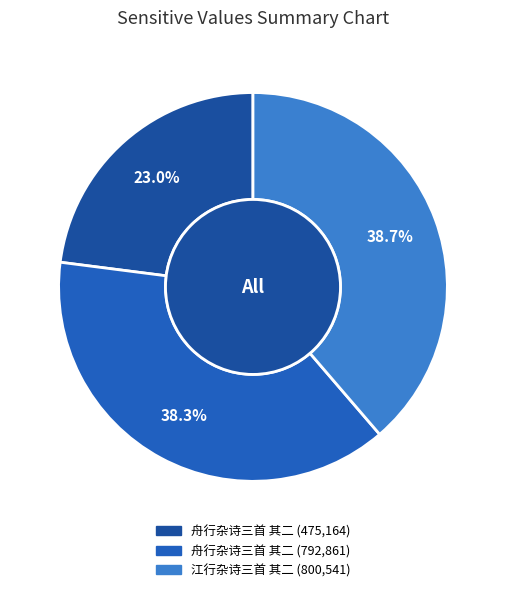

Which slice is the smallest?

舟行杂诗三首 其二